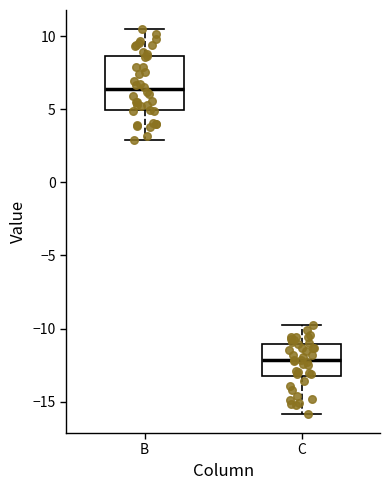

Comparing the boxes themselves (not the whiskers), which one is the tallest?

B